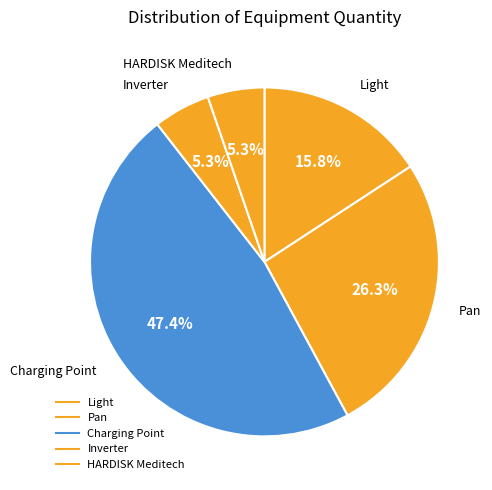

To the nearest percent, what is the difference between the Charging Point and Light slice percentages?

32%